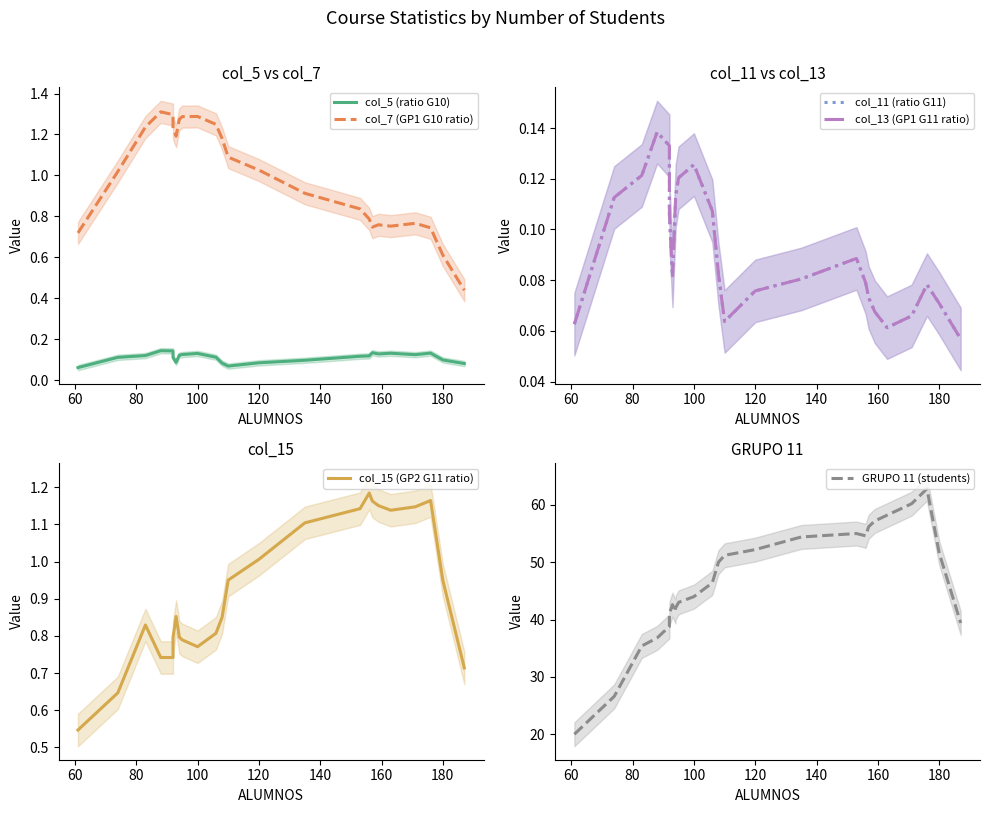

True or false: GRUPO 11 (students) has a value of 36.5 at 16.

False